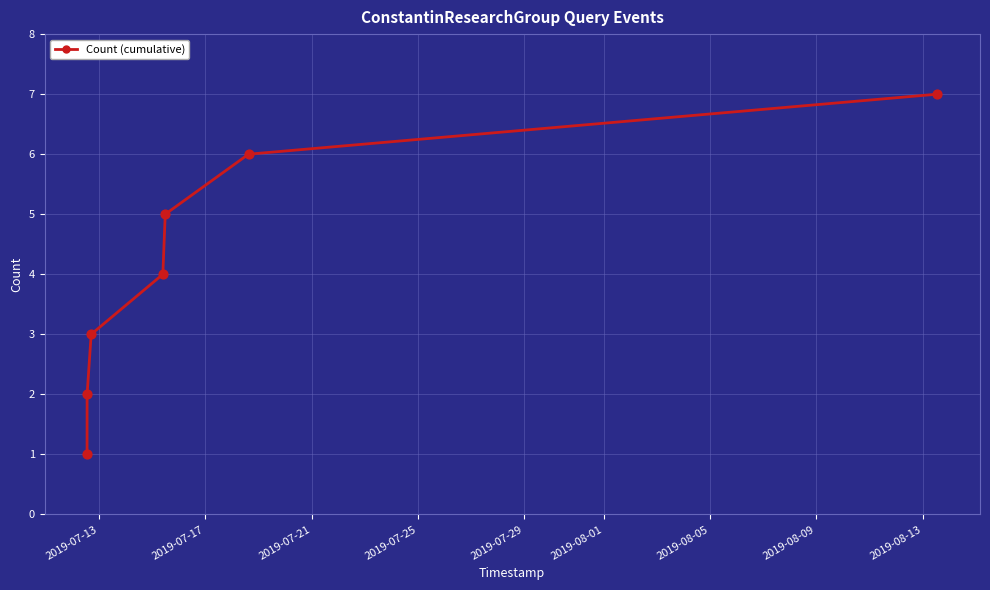

True or false: there are more than 1 points higher than both neighbors.

False